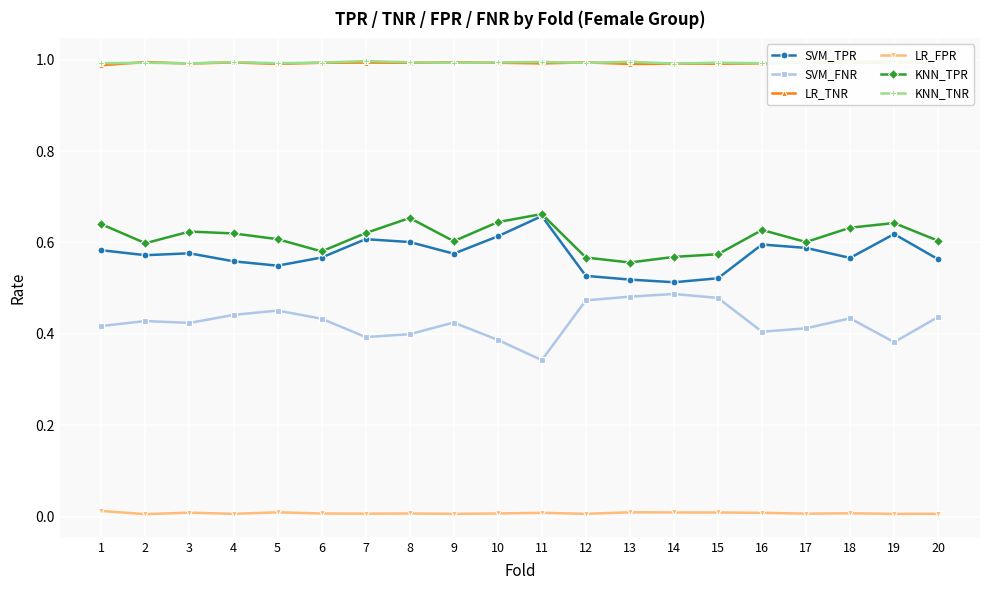

True or false: LR_FPR and SVM_FNR cross at least once.

False